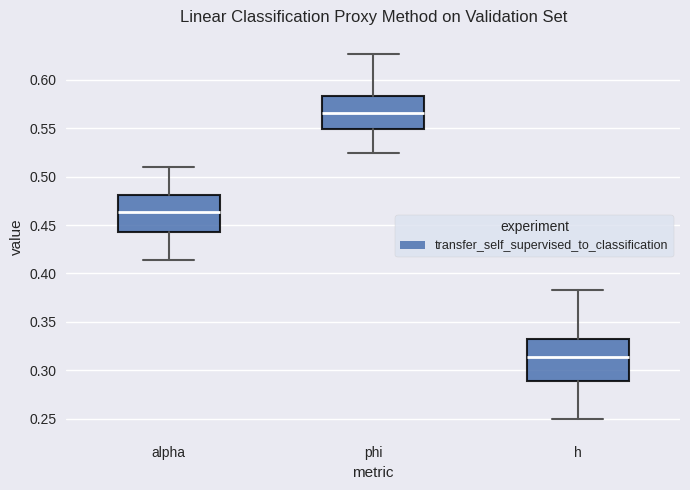

Reading left to right, read every box against the y-axis: the position of its median line, the range the box covers, and the ends of its whiskers. The values are not printed on the chart, so give them approximately, as read against the axis.

alpha: median 0.465, box 0.445 to 0.480, whiskers 0.415 to 0.510
phi: median 0.565, box 0.550 to 0.585, whiskers 0.525 to 0.625
h: median 0.315, box 0.290 to 0.330, whiskers 0.250 to 0.385